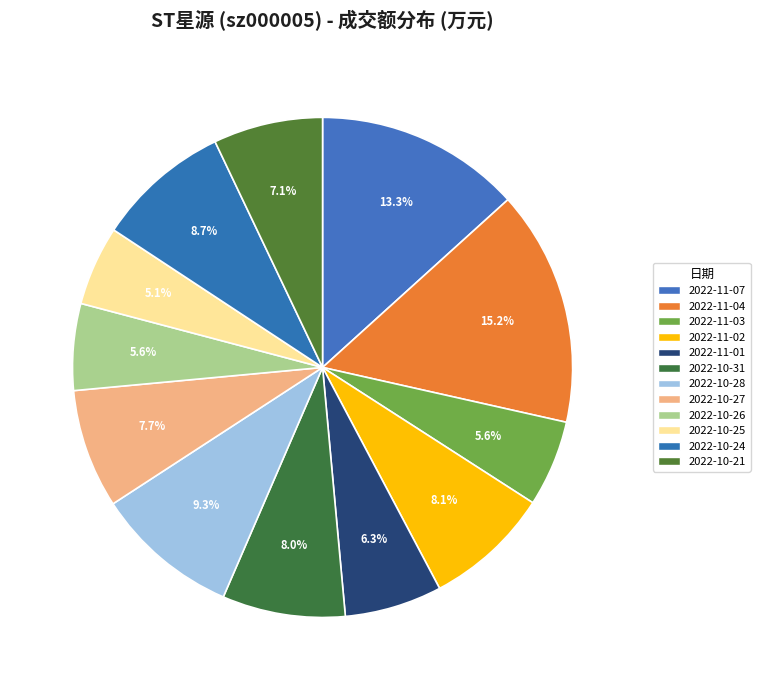

What is the ratio of the value at 2022-10-26 to the value at 2022-10-27?

0.7